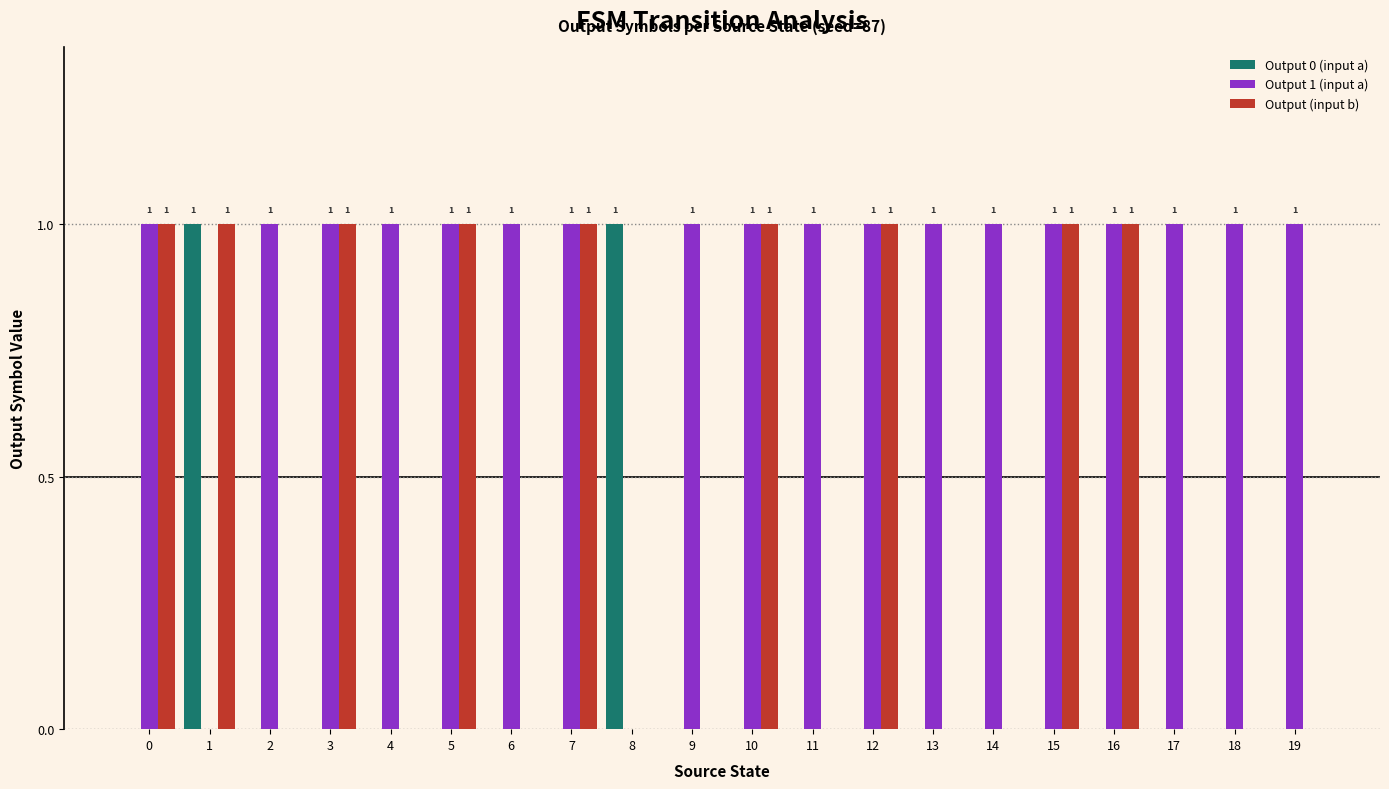

What is the sum of all Output (input b) values?

9